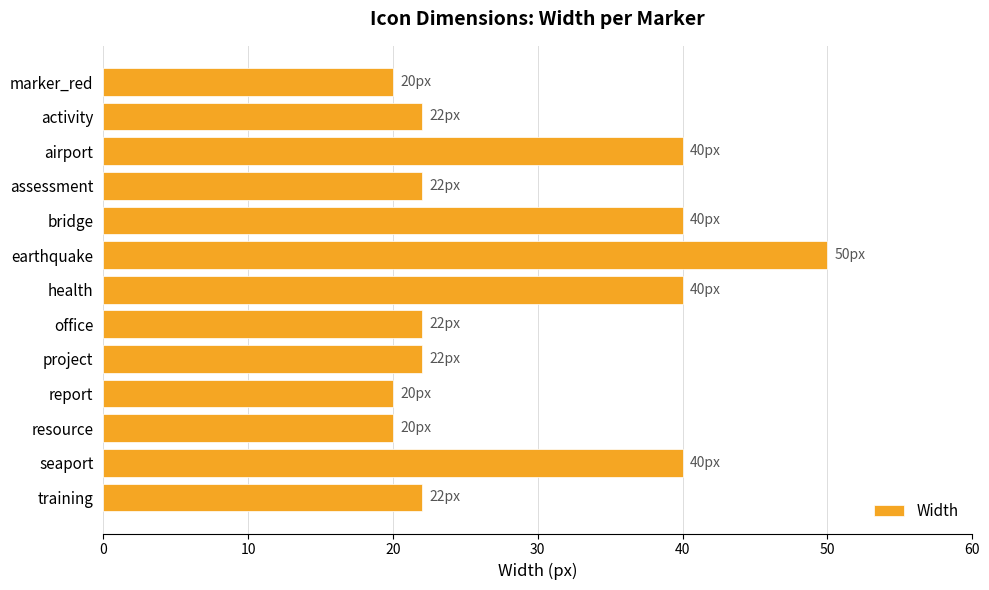

Reading top to bottom, list all the values displayed in this chart.

marker_red=20	activity=22	airport=40	assessment=22	bridge=40	earthquake=50	health=40	office=22	project=22	report=20	resource=20	seaport=40	training=22